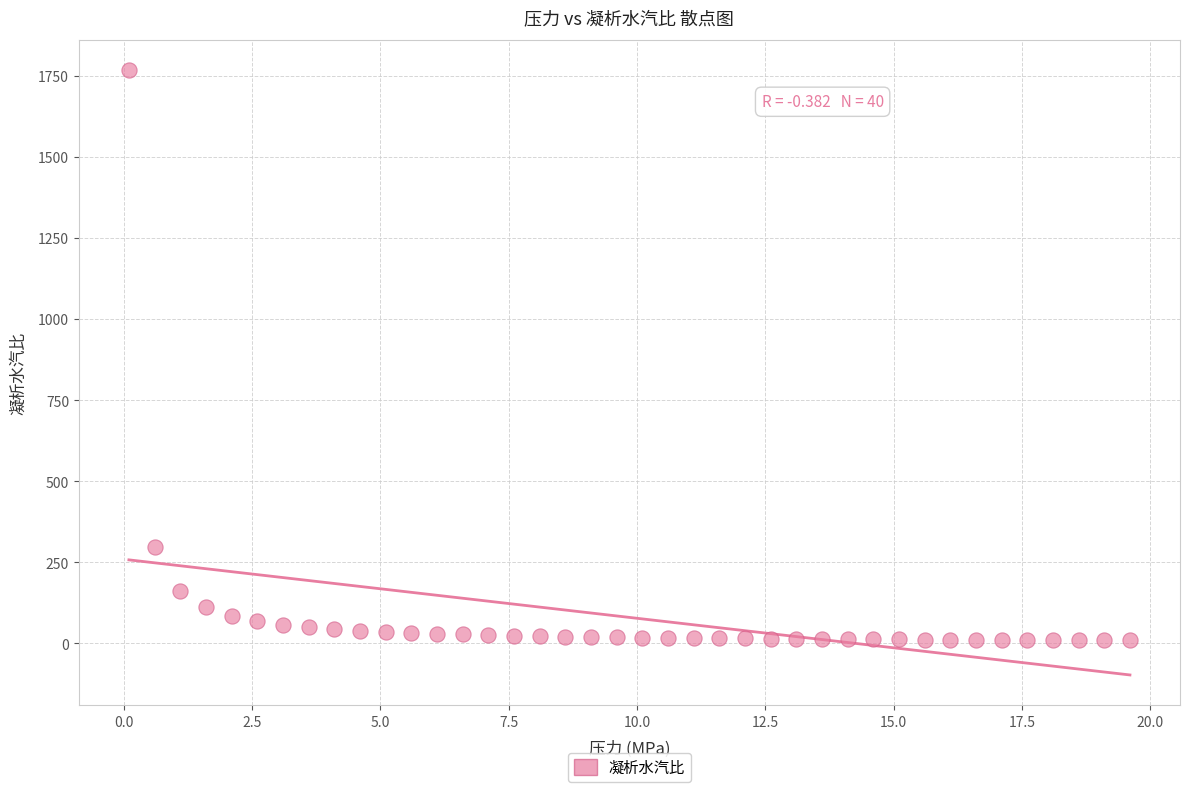

What Y value in the scatter plot is closest to 888?

297.9